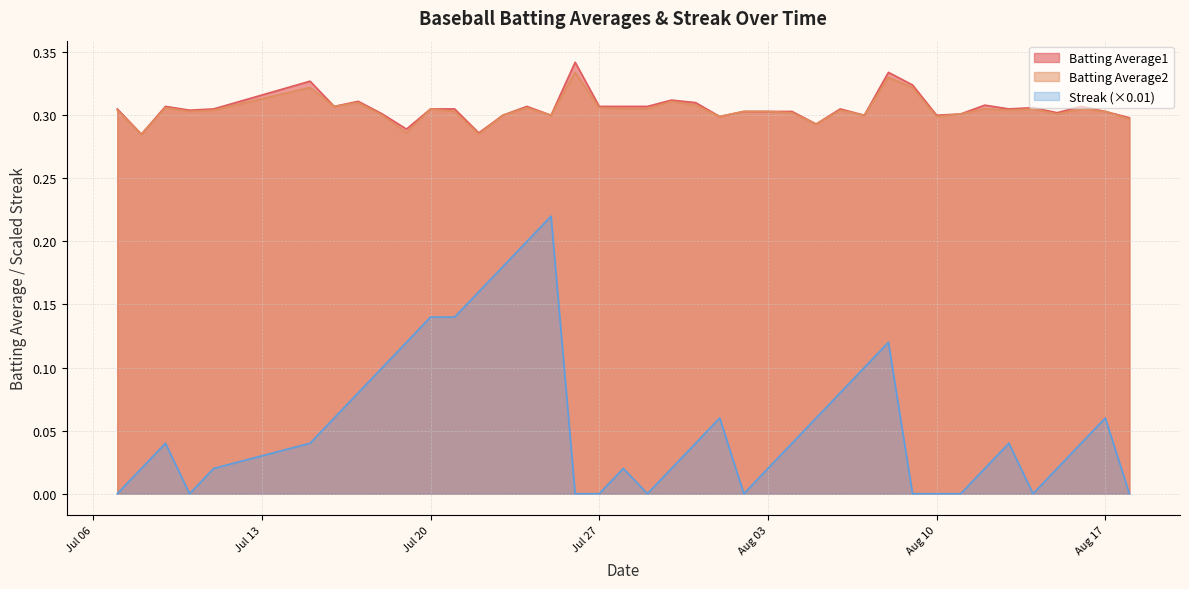

True or false: Streak has a value of 0.0 at 2010-07-08.

False